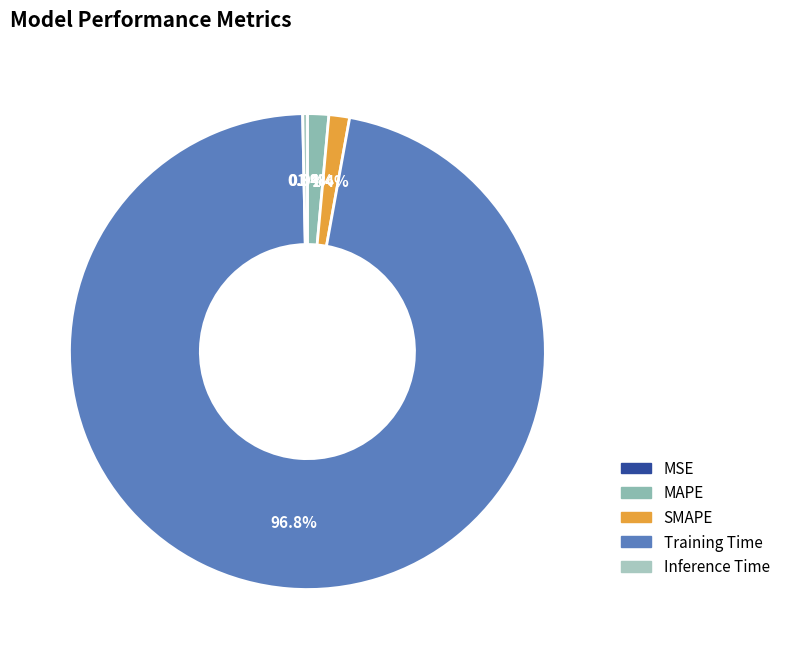

Rank the categories by value from highest to lowest.

Training Time, MAPE, SMAPE, Inference Time, MSE